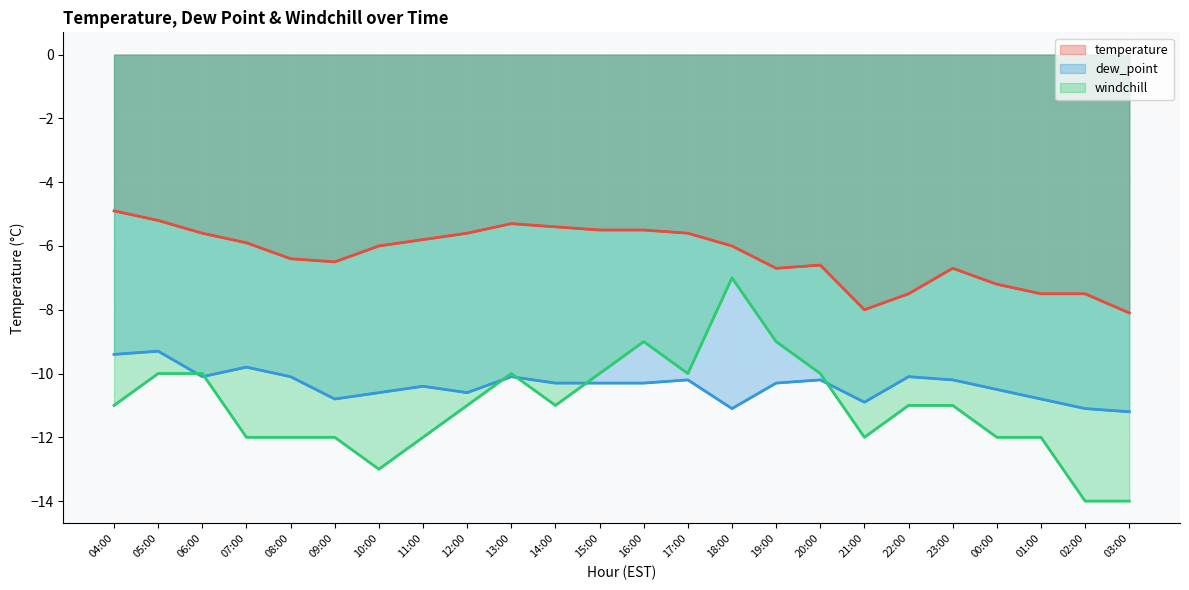

What is the total value across all series at 15:00?

-25.8